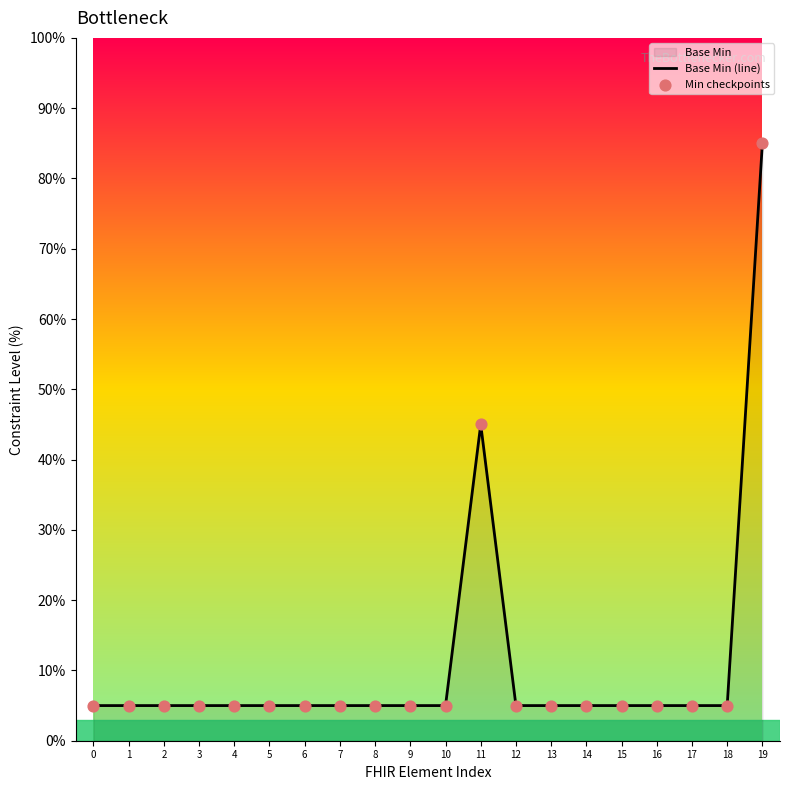

Which series reaches the minimum Y coordinate?

Base Min (line)